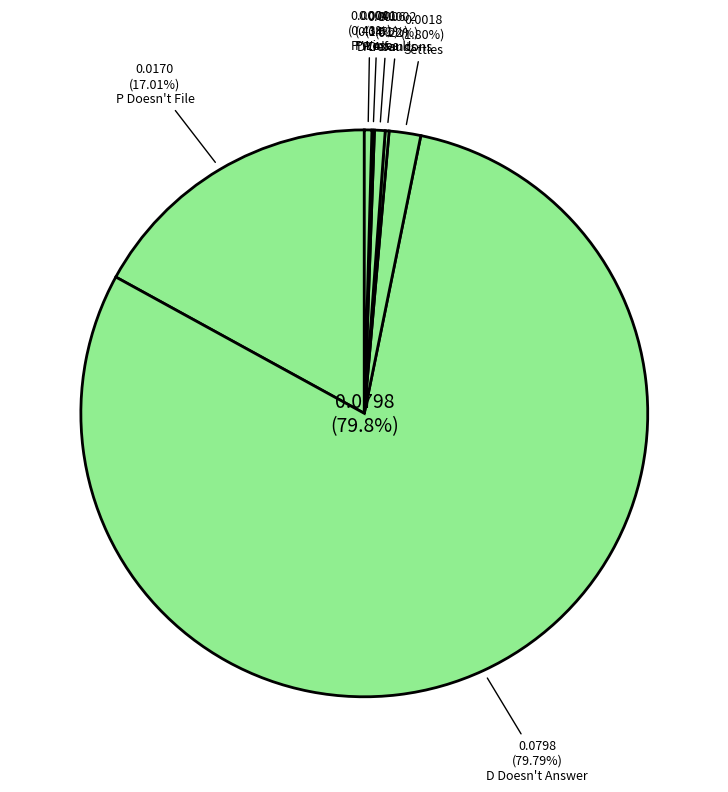

Combined, what portion of the pie is Settles and D Doesn't Answer?

81.6%